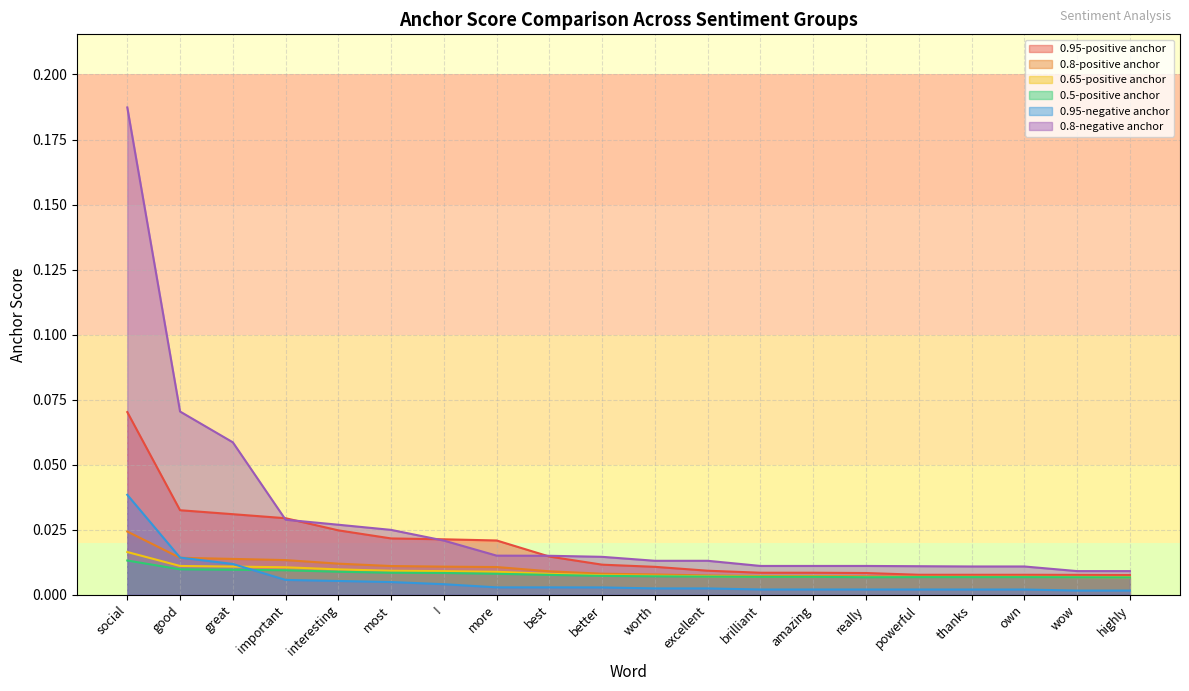

What is the label of the 9th point from the right?

excellent